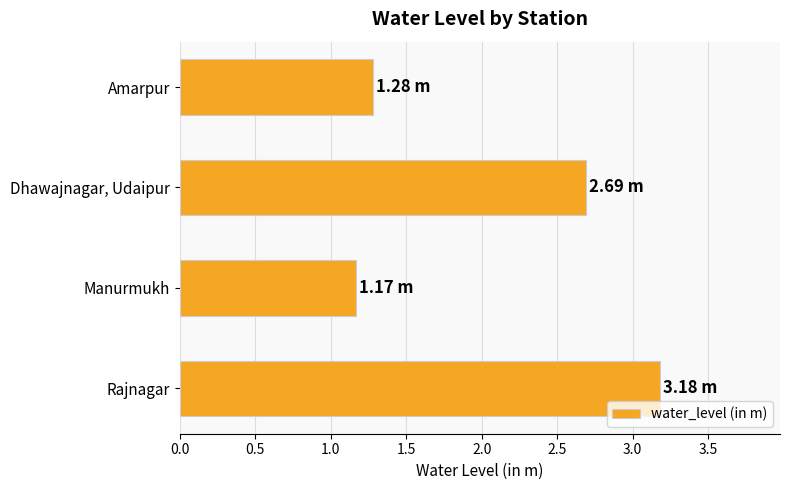

List the labels in order of value, largest first.

Rajnagar, Dhawajnagar, Udaipur, Amarpur, Manurmukh